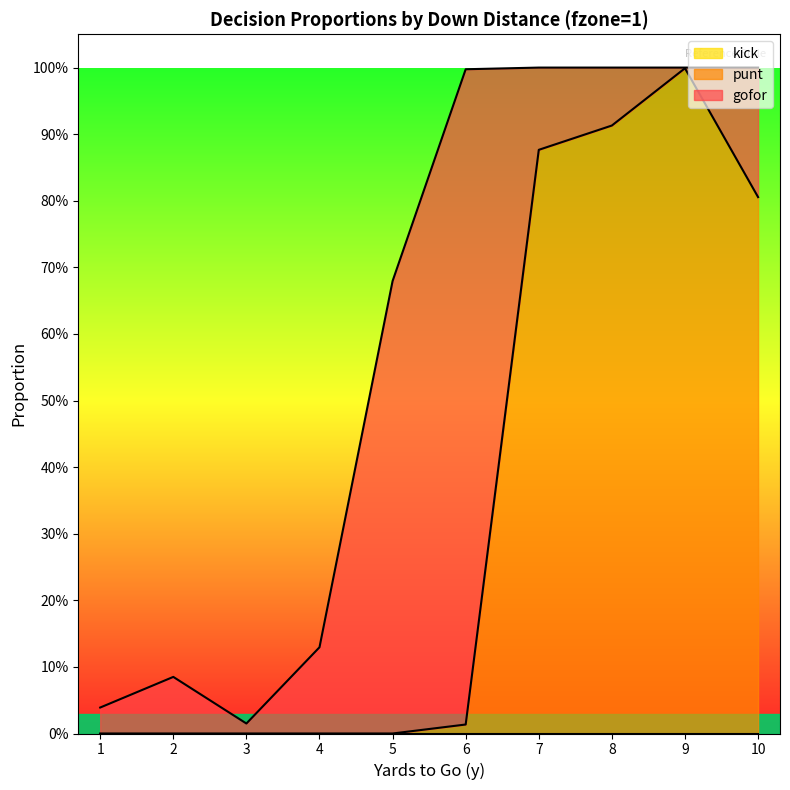

True or false: punt and gofor cross at least once.

True